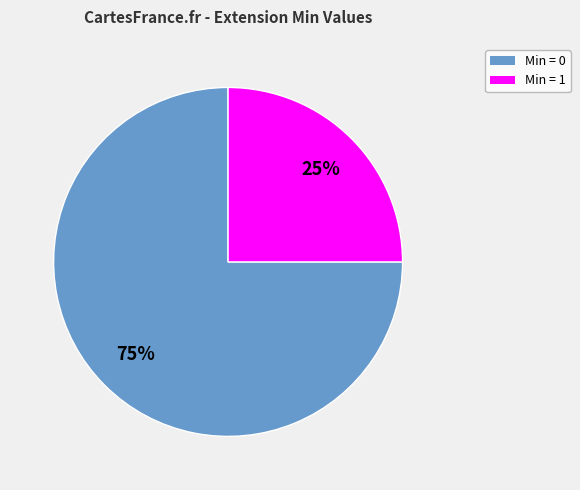

To the nearest percent, what is the average slice percentage?

50%